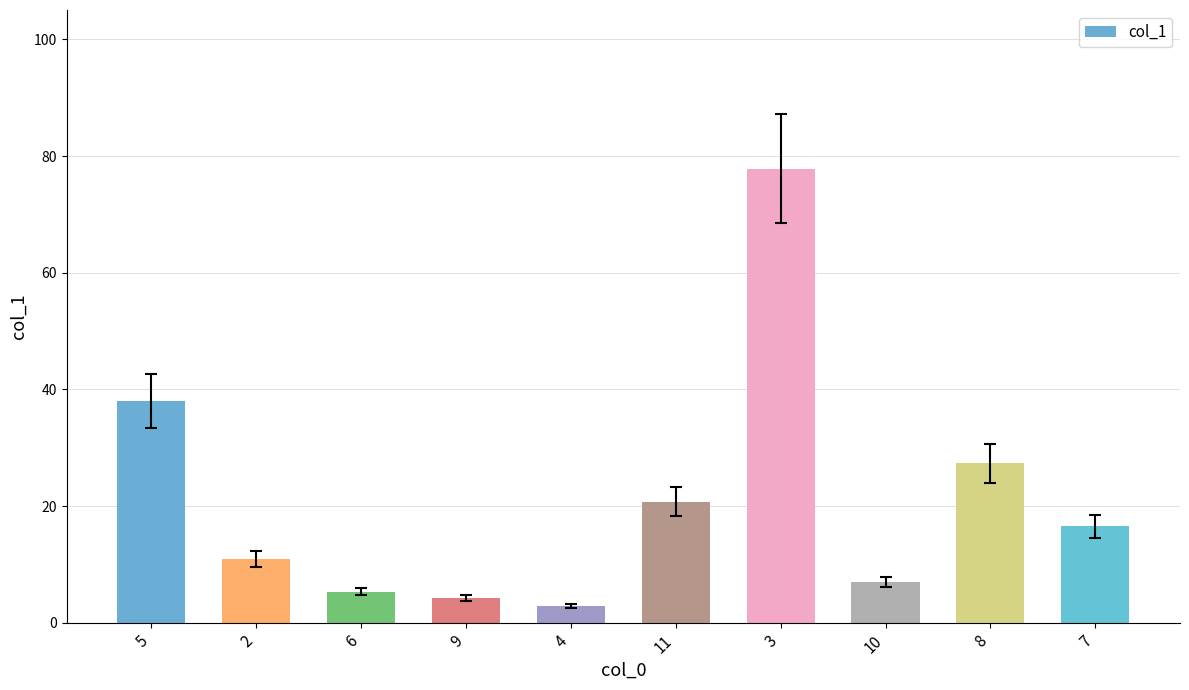

Which category has the highest value across all series?

3